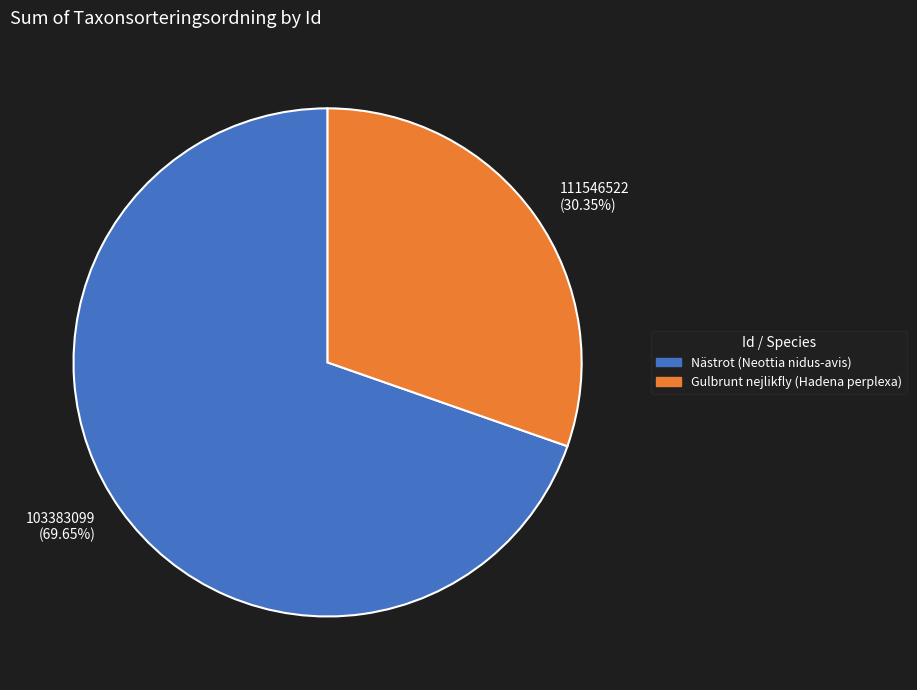

To the nearest percent, what percentage of the pie is 103383099?

70%